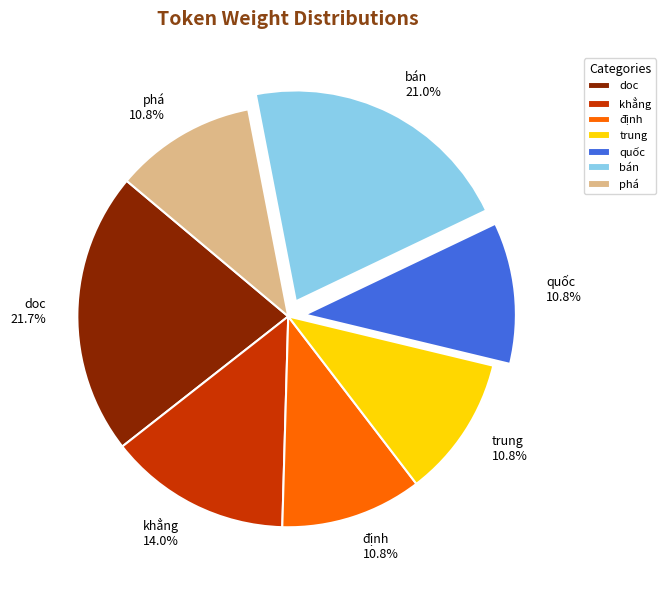

To the nearest percent, what is the difference between the bán and doc slice percentages?

1%